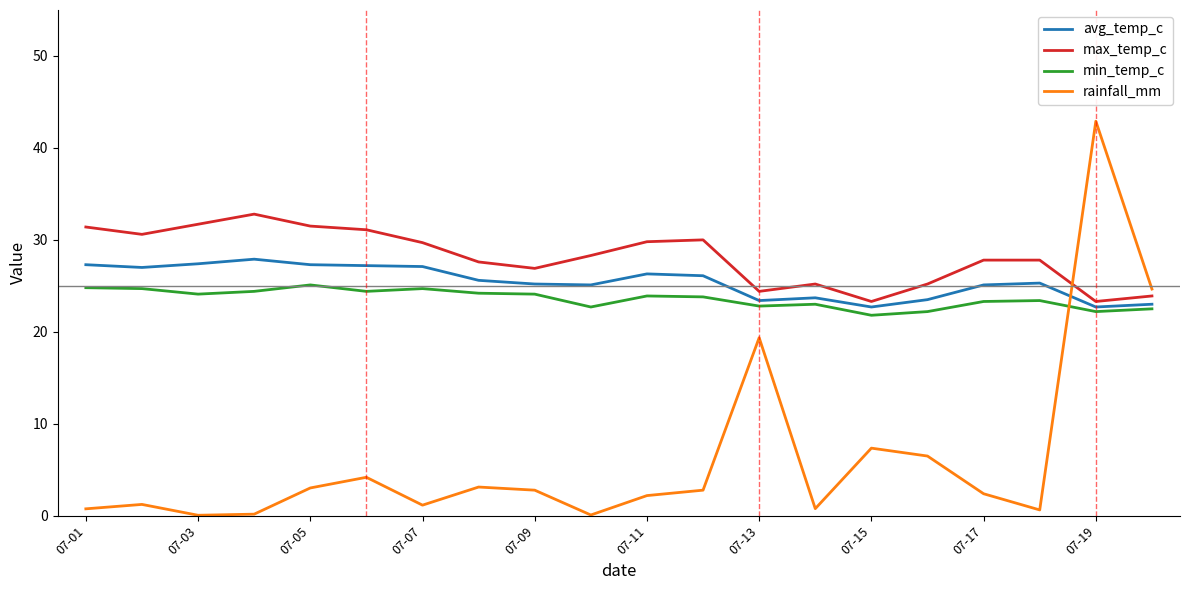

What is the maximum value shown in the chart?

42.9